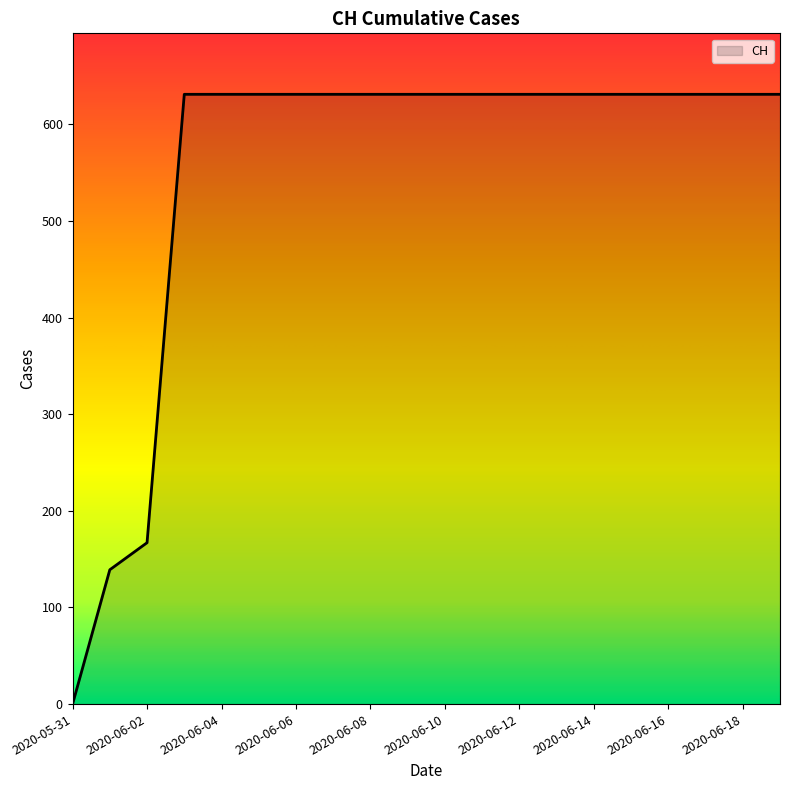

What is the greatest value displayed?

631